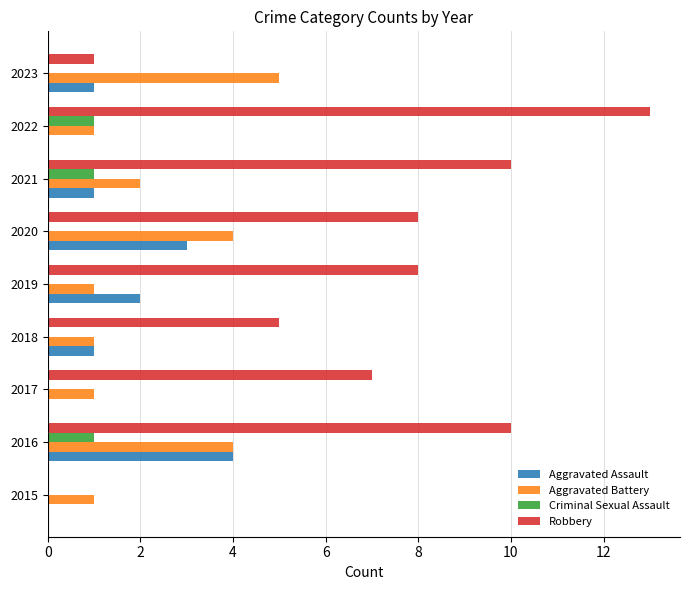

True or false: Robbery has a value of 8 at 2020.

True